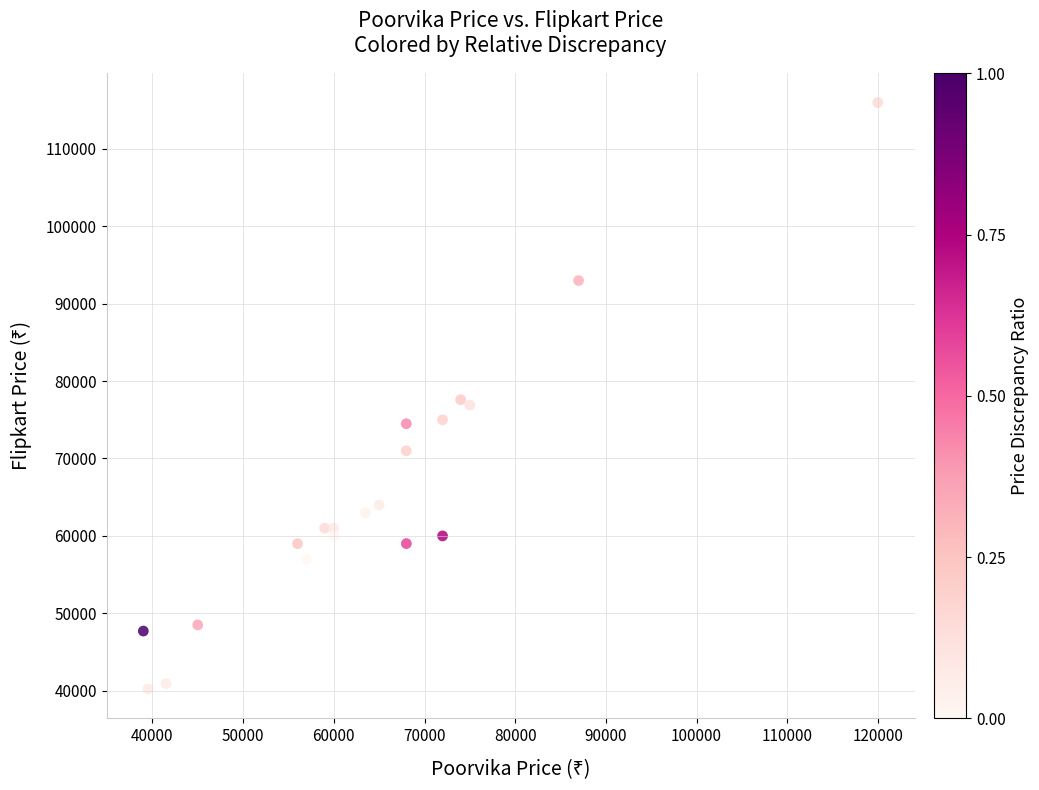

What is the range of Y values (max minus min)?

75790